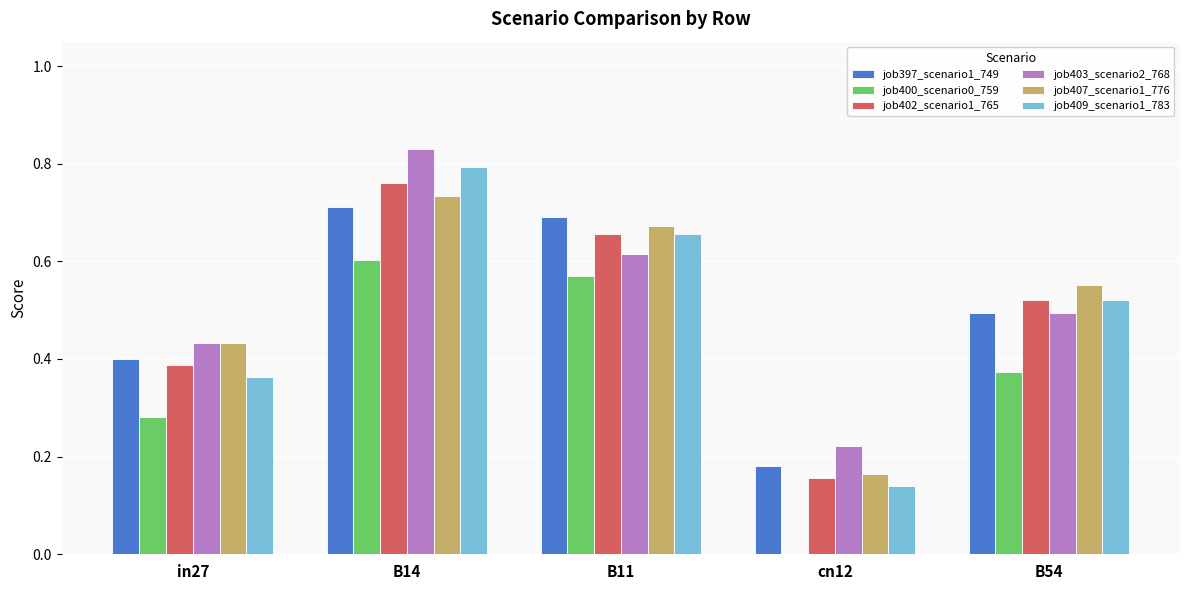

Which series has the widest spread of values?

job409_scenario1_783